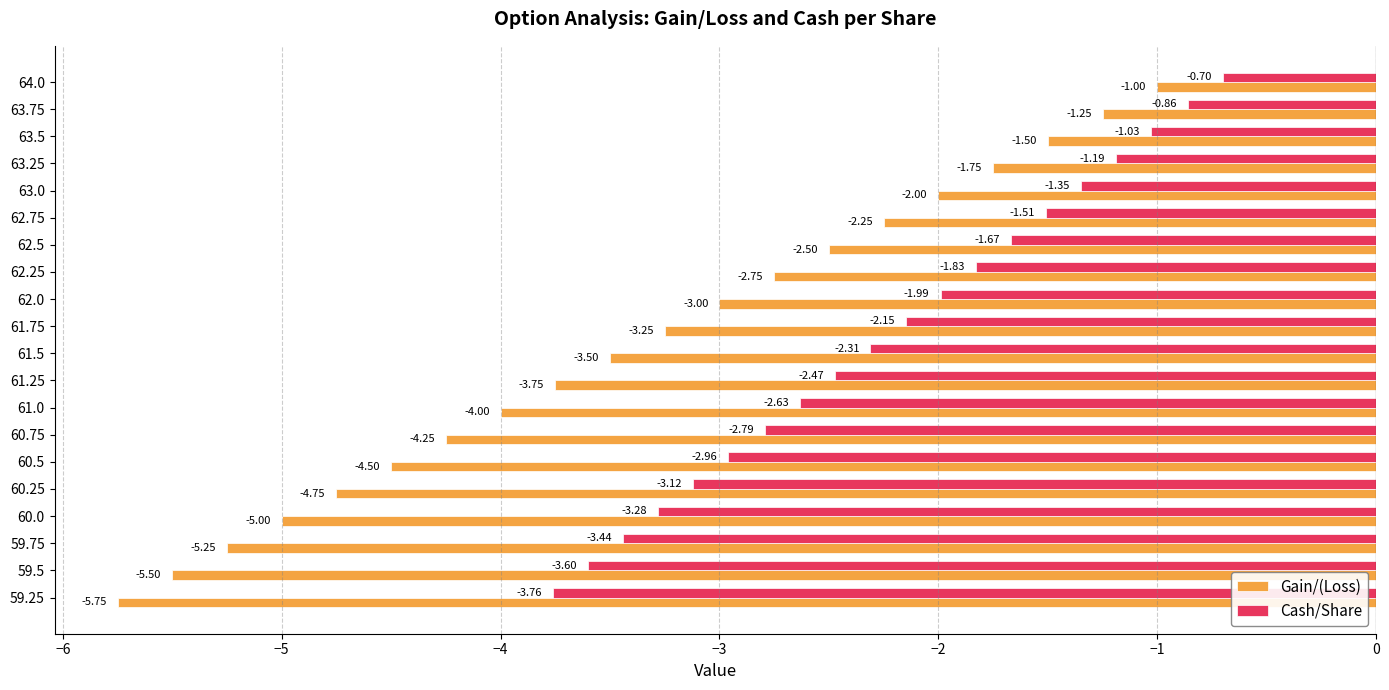

List the labels in order of Gain/(Loss) value, largest first.

64.0, 63.75, 63.5, 63.25, 63.0, 62.75, 62.5, 62.25, 62.0, 61.75, 61.5, 61.25, 61.0, 60.75, 60.5, 60.25, 60.0, 59.75, 59.5, 59.25